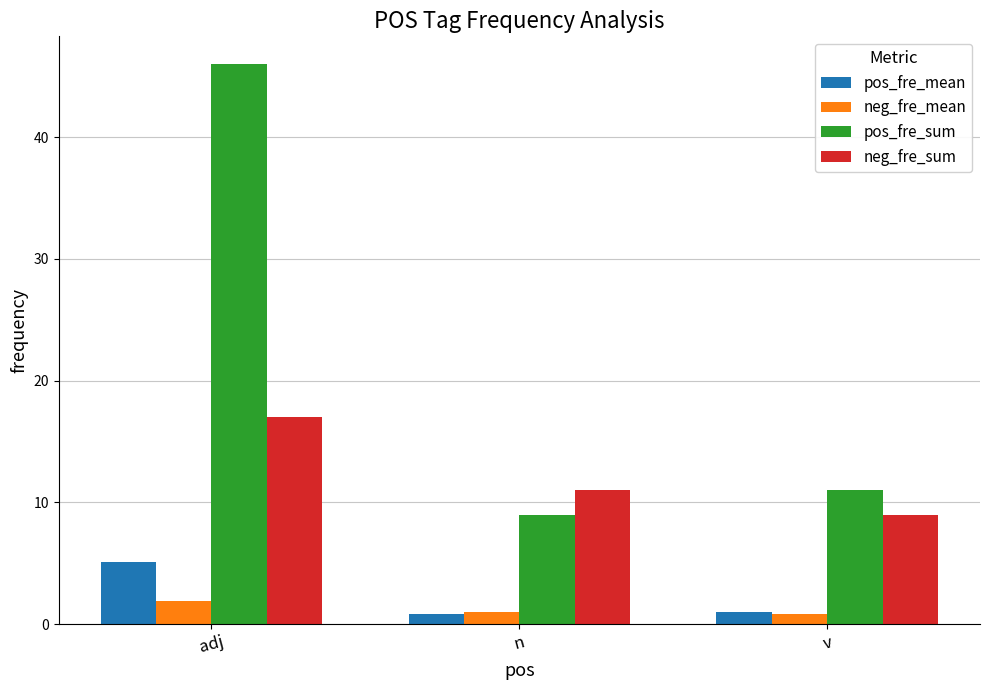

Which label corresponds to the largest value in the chart?

adj